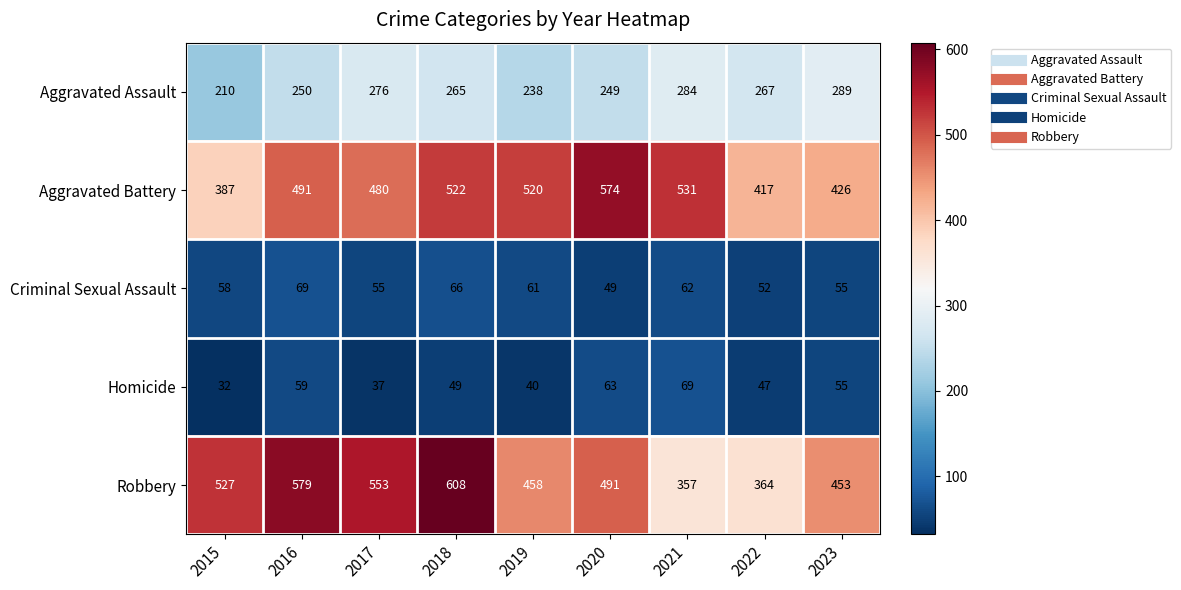

Count the number of categories in the chart.

9